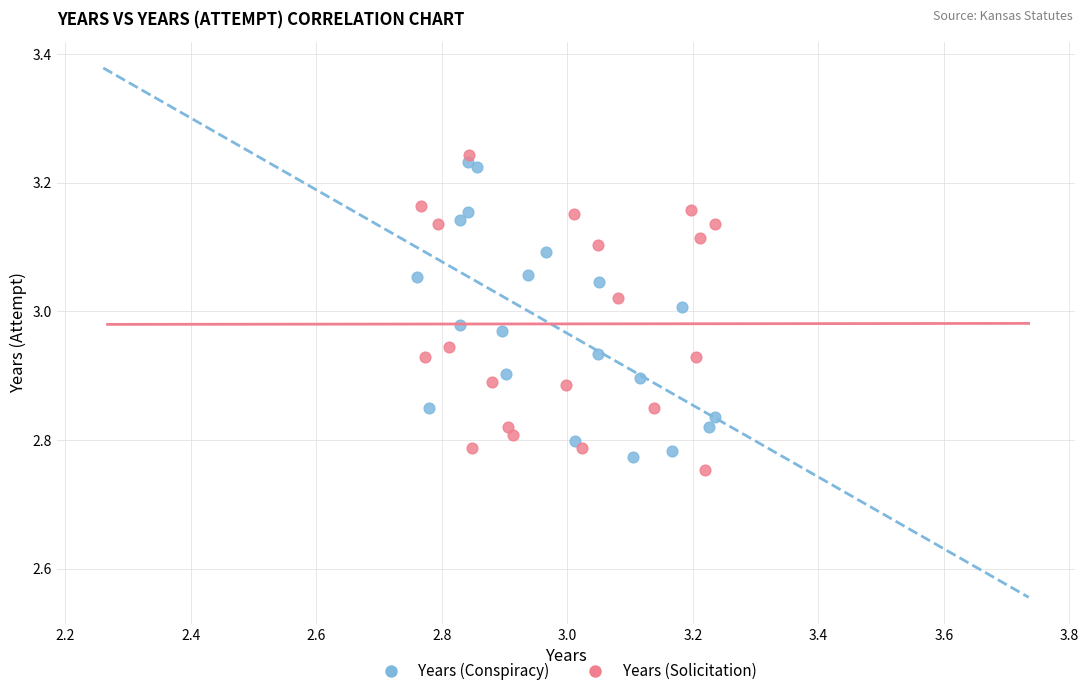

Which series reaches the maximum Y coordinate?

Years (Solicitation)